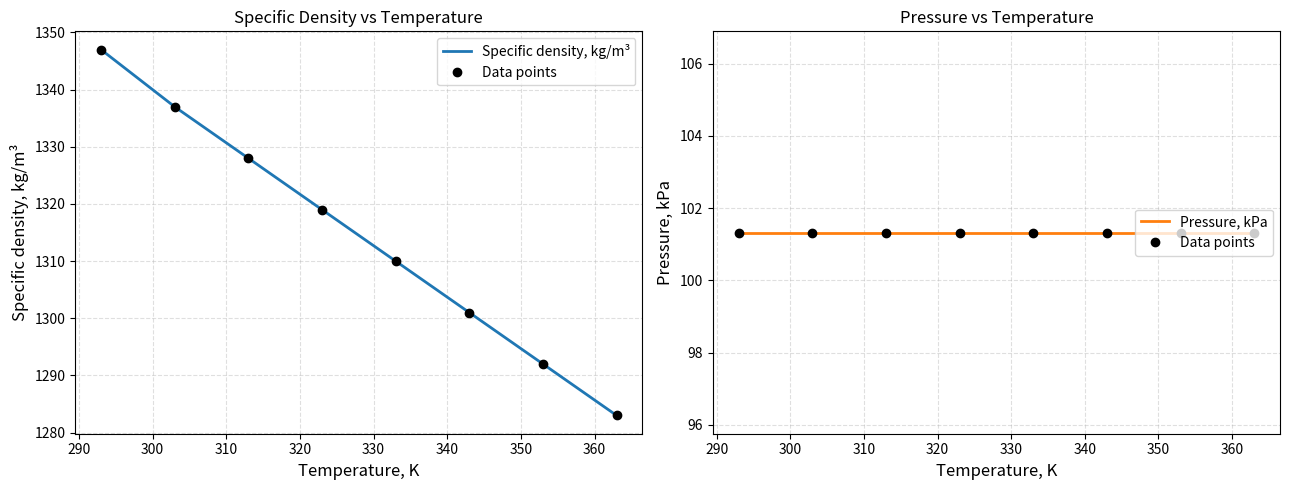

True or false: Specific density, kg/m³ and Pressure, kPa cross at least once.

False